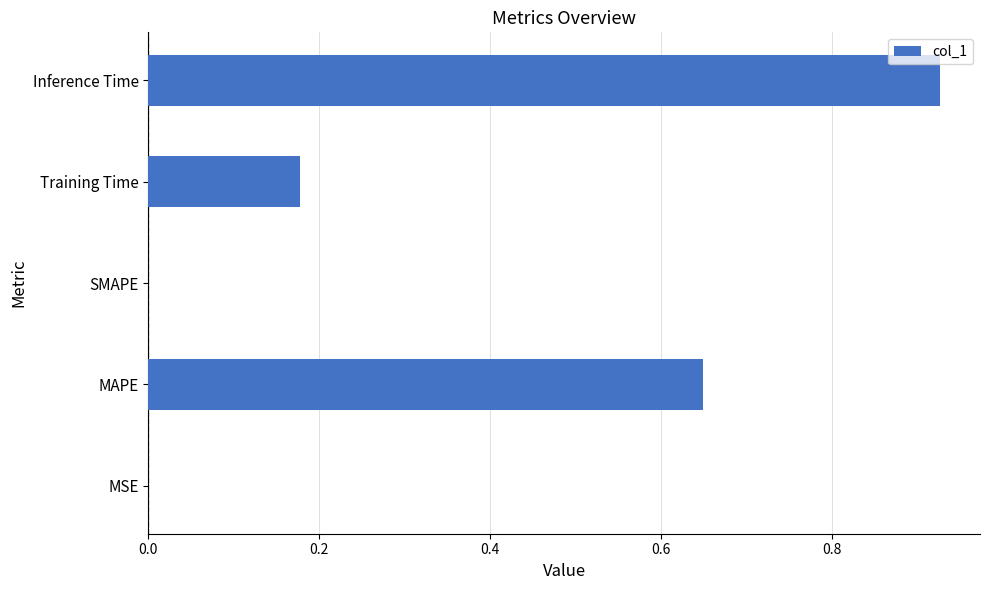

Which label corresponds to the largest value in the chart?

Inference Time